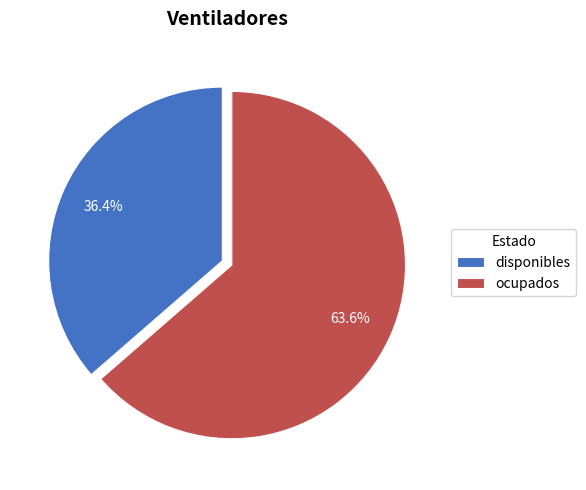

Rank the categories by value from lowest to highest.

disponibles, ocupados